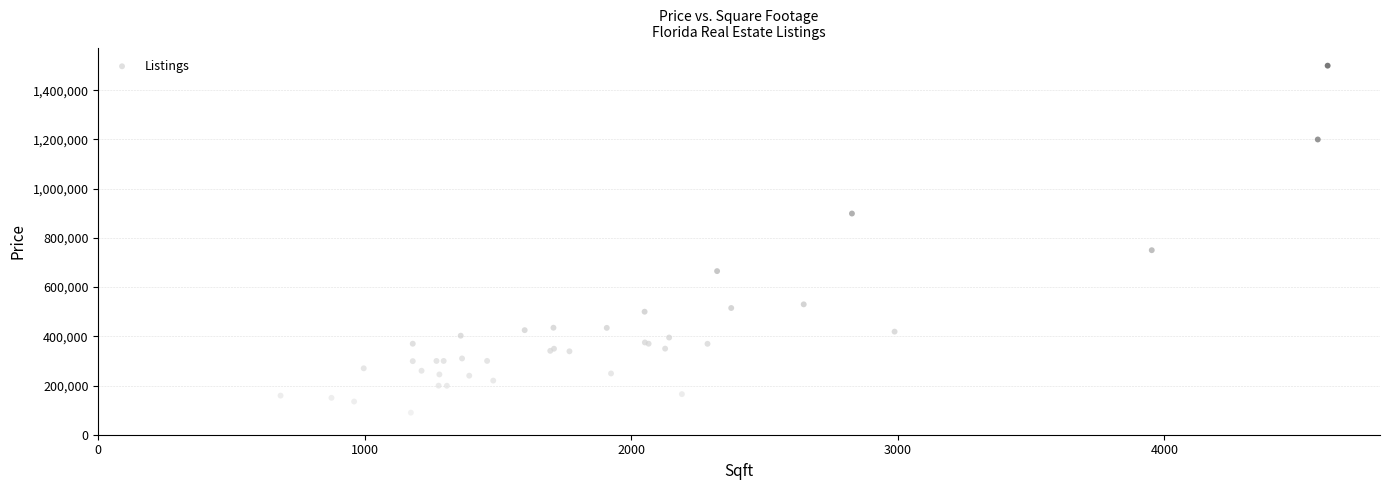

What Y value in the scatter plot is closest to 794814?

750000